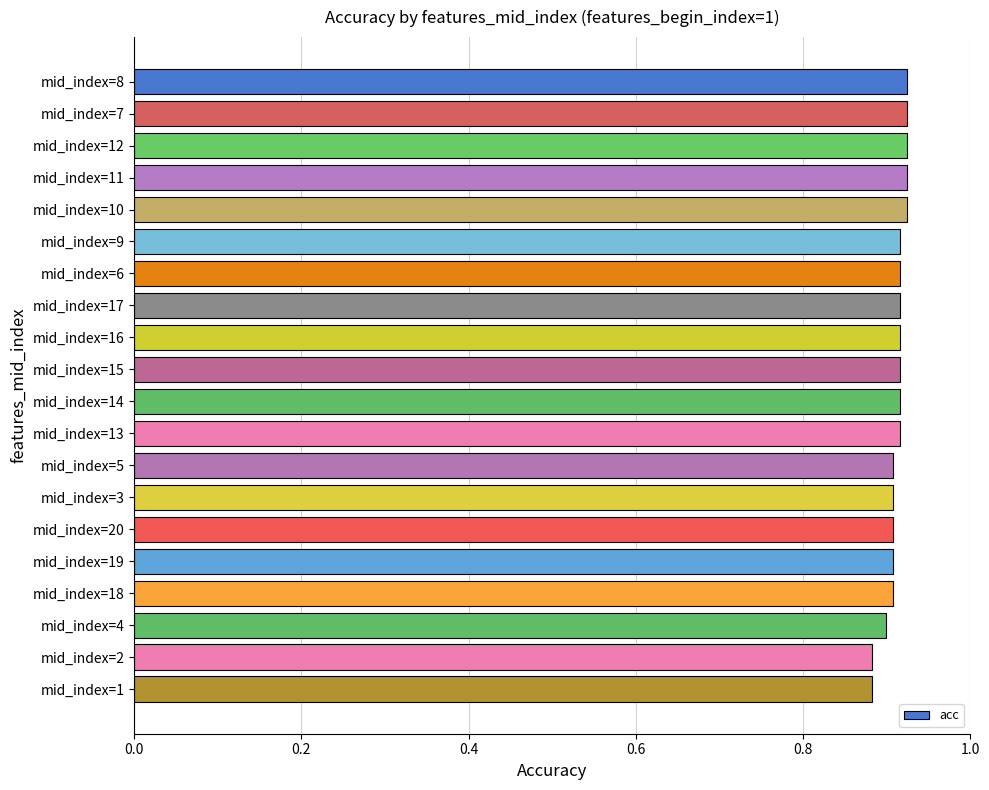

What is the sum of all values?

18.2